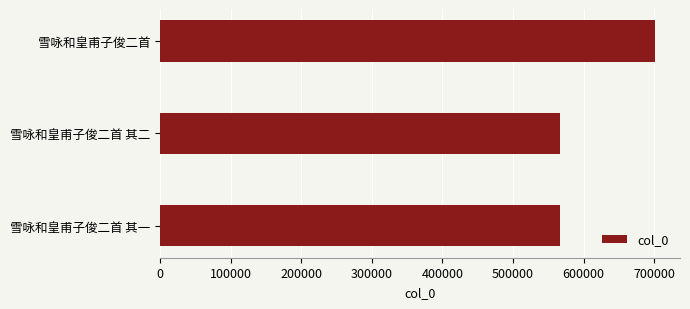

What is the minimum value shown in the chart?

566052